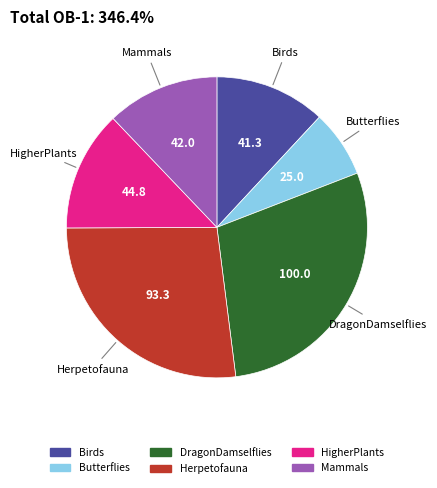

Is there any slice that represents more than half of the pie?

No